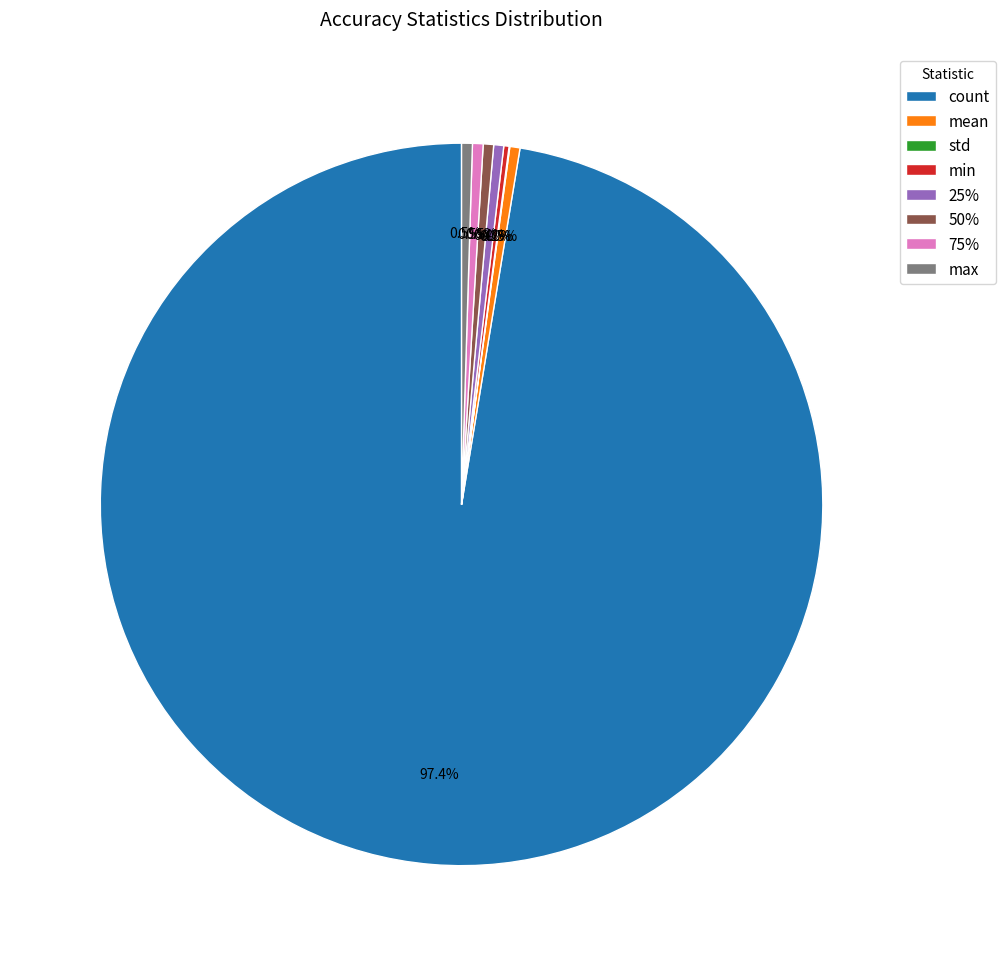

What percentage is NOT represented by 50%?

99.5%